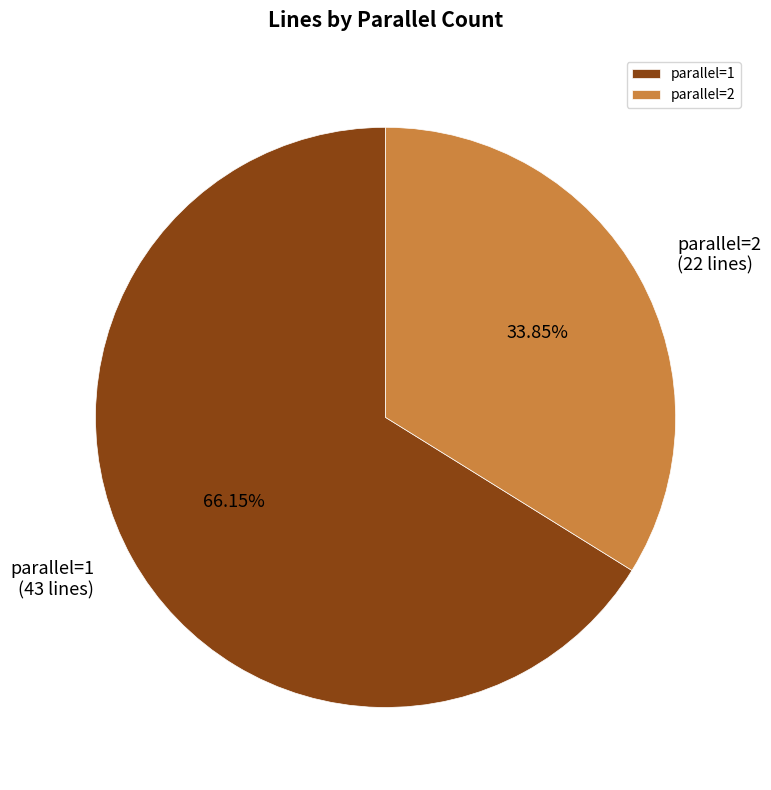

To the nearest percent, what percentage of the pie is parallel=2?

34%